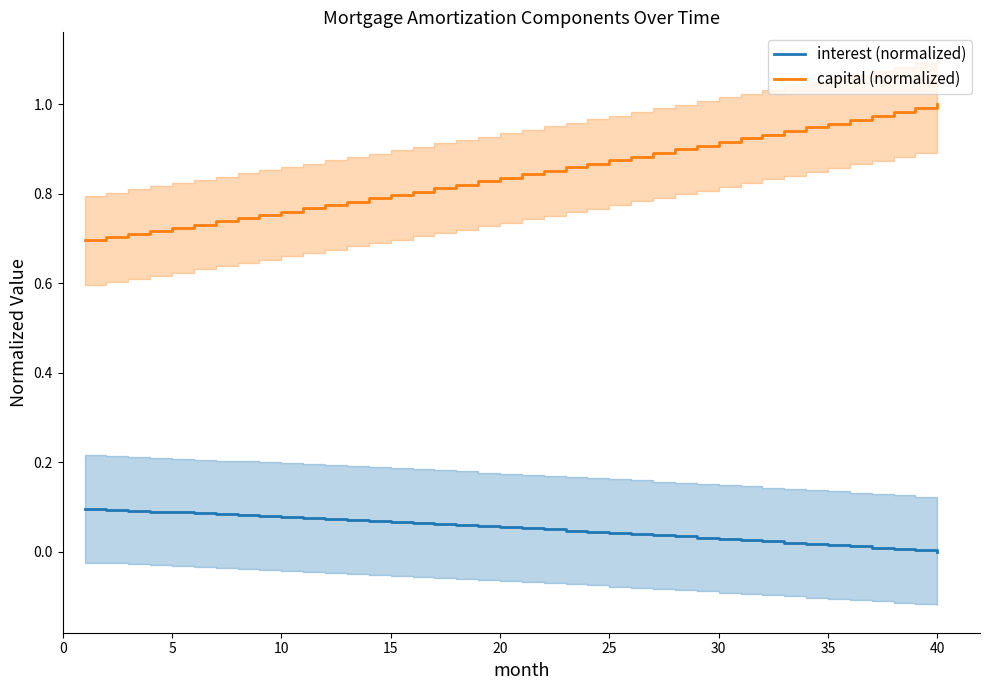

Count the number of categories in the chart.

40